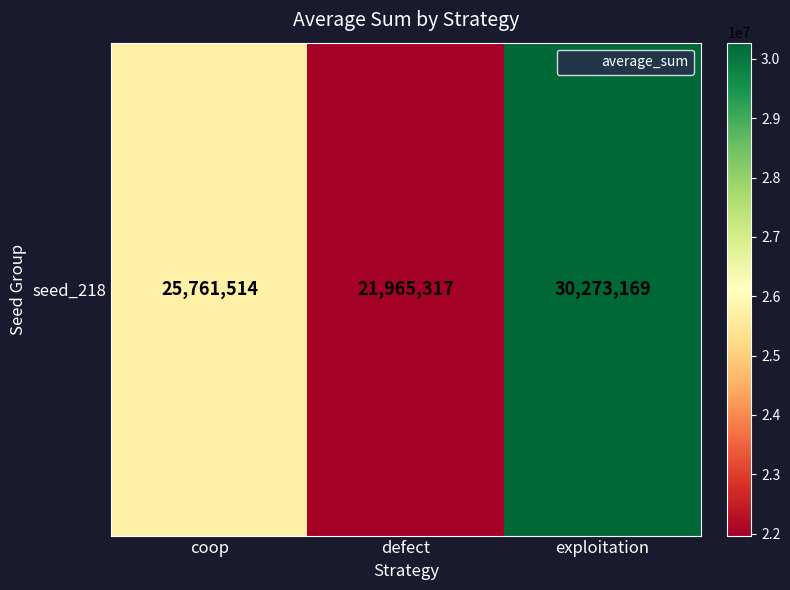

Rank the categories by value from lowest to highest.

defect, coop, exploitation